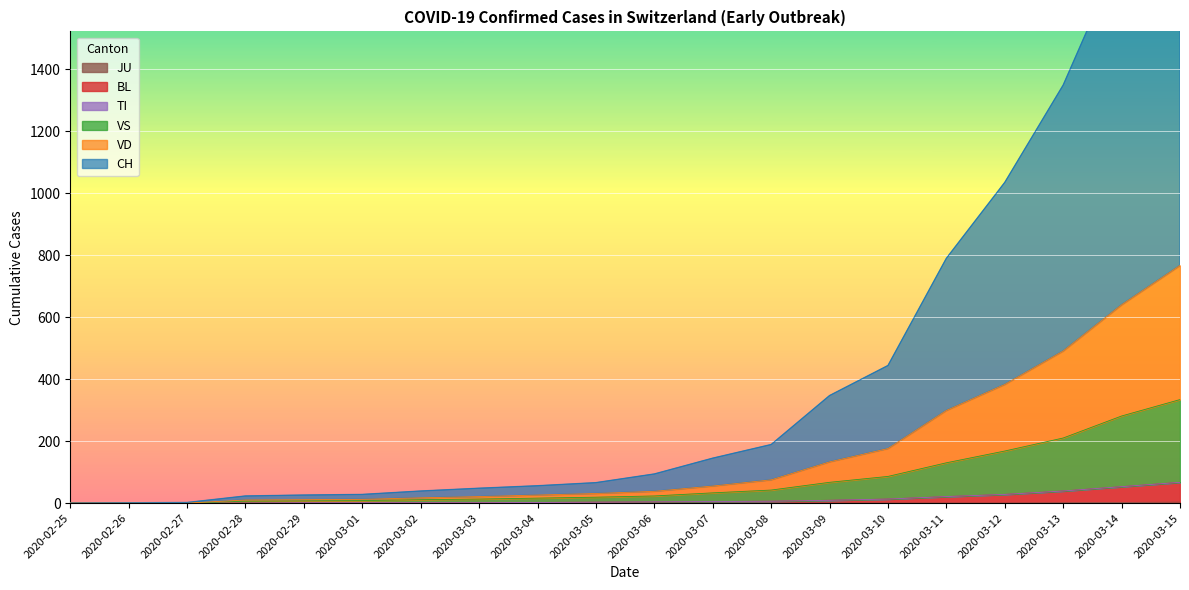

What is the greatest value displayed?

2126